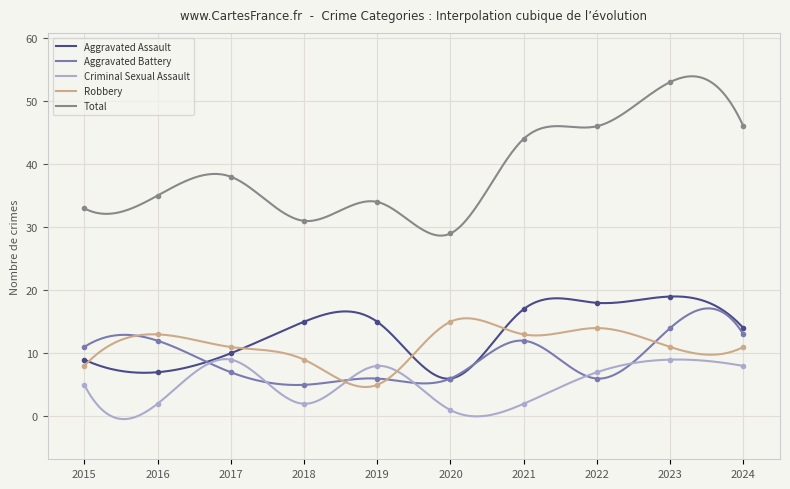

At how many categories does at least one series exceed 21?

10